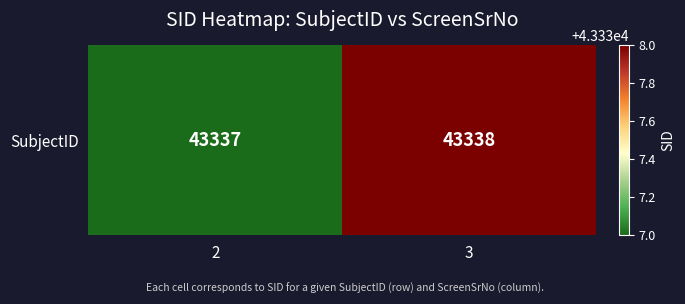

What is the ratio of the value at 3 to the value at 2?

1.0